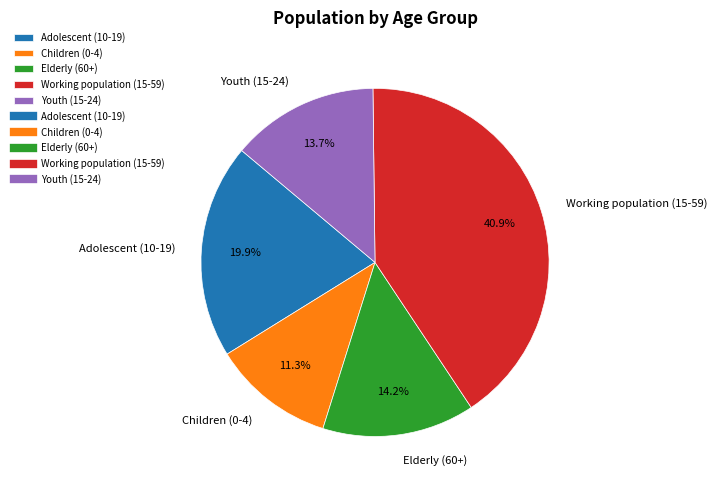

To the nearest percent, what is the average slice percentage?

20%